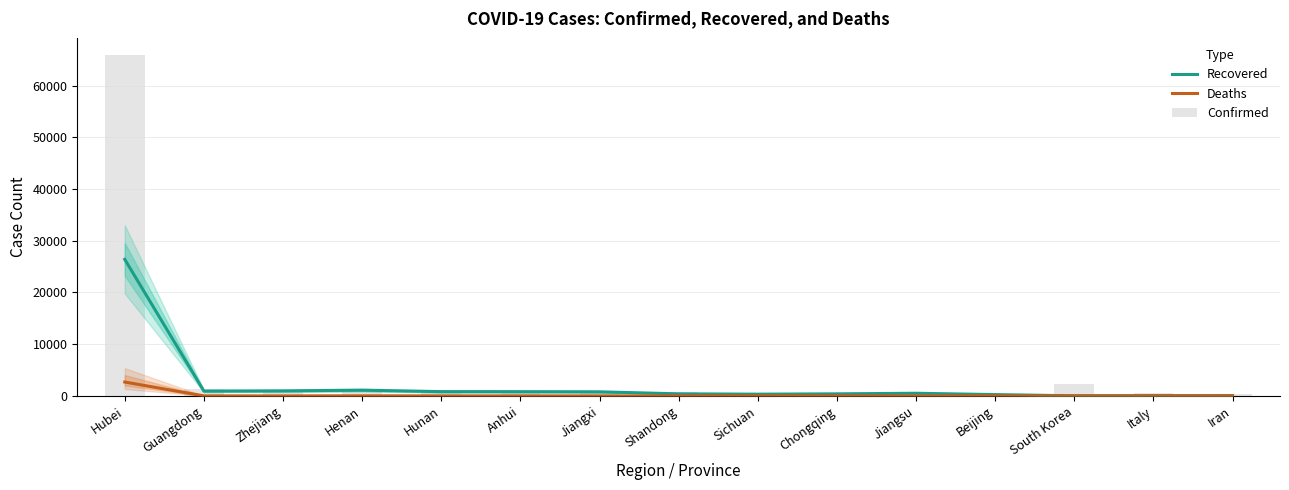

Which category has the highest value in the Confirmed series?

Hubei